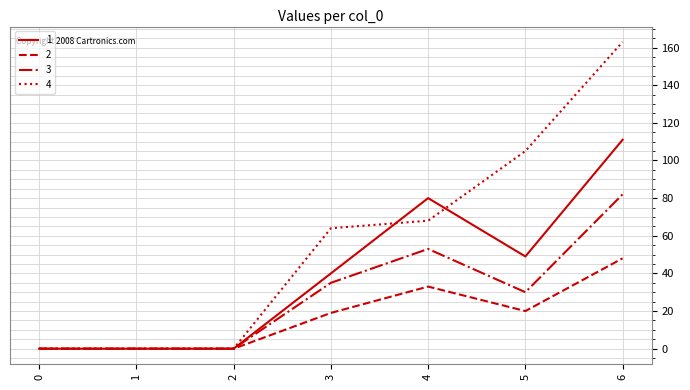

Which series has the largest range (max minus min)?

4